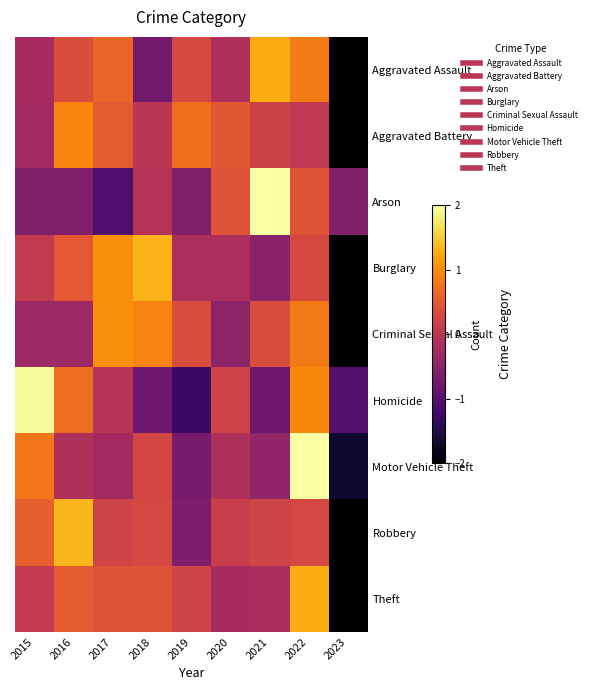

Rank the series at 2017 from lowest to highest value.

Arson, Motor Vehicle Theft, Homicide, Robbery, Theft, Aggravated Battery, Aggravated Assault, Burglary, Criminal Sexual Assault